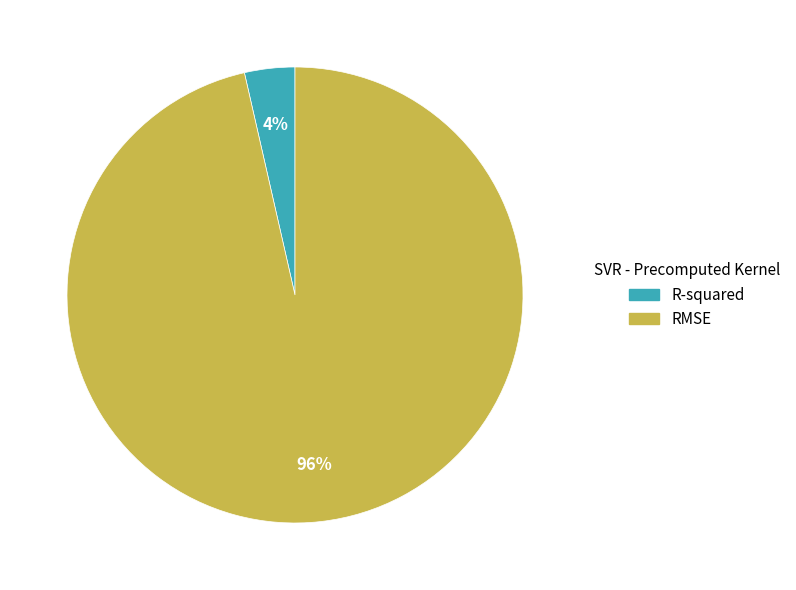

Rank the categories by value from lowest to highest.

R-squared, RMSE